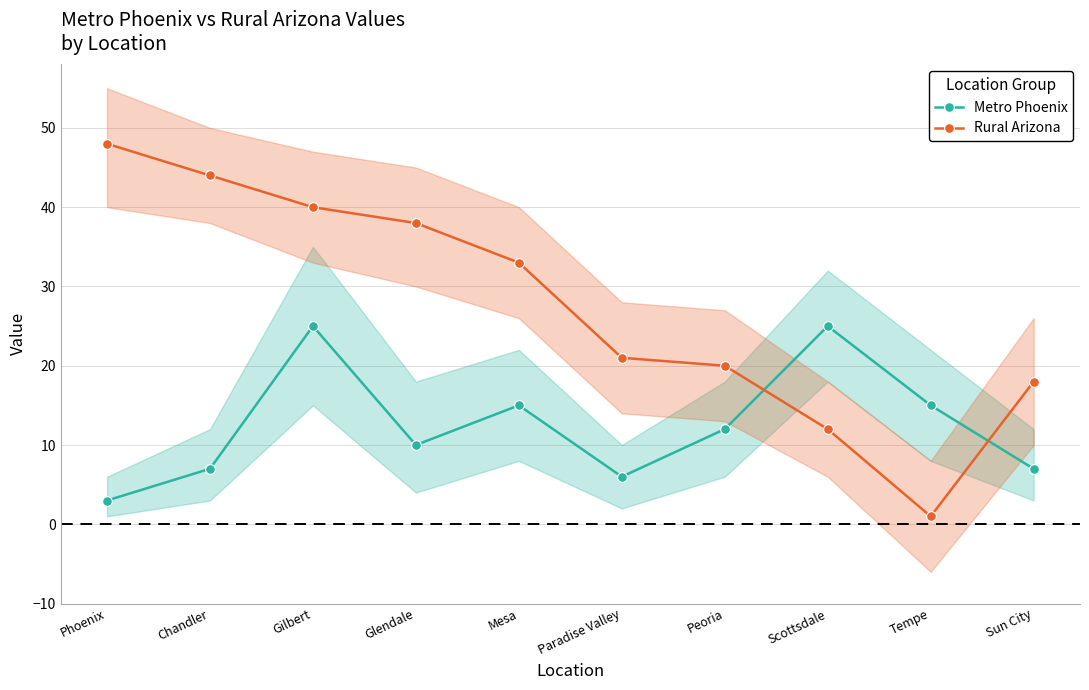

Reading left to right, list all the values displayed in this chart.

Metro Phoenix: Phoenix=3	Chandler=7	Gilbert=25	Glendale=10	Mesa=15	Paradise Valley=6	Peoria=12	Scottsdale=25	Tempe=15	Sun City=7
Rural Arizona: Phoenix=48	Chandler=44	Gilbert=40	Glendale=38	Mesa=33	Paradise Valley=21	Peoria=20	Scottsdale=12	Tempe=1	Sun City=18